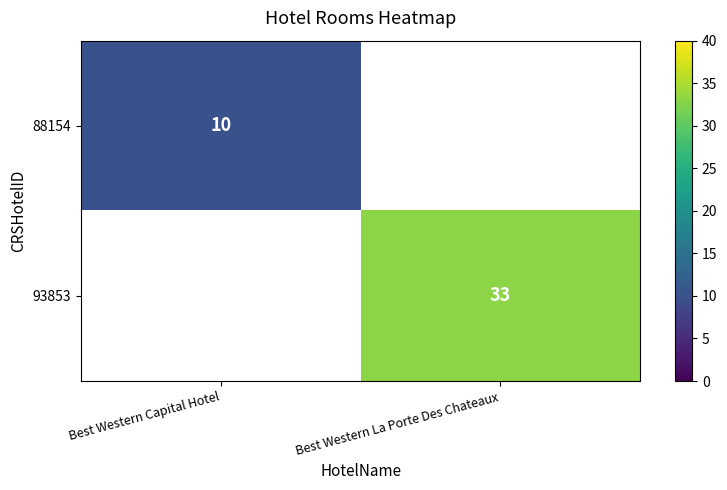

Is it true that 93853 equals 19 at Best Western La Porte Des Chateaux?

False